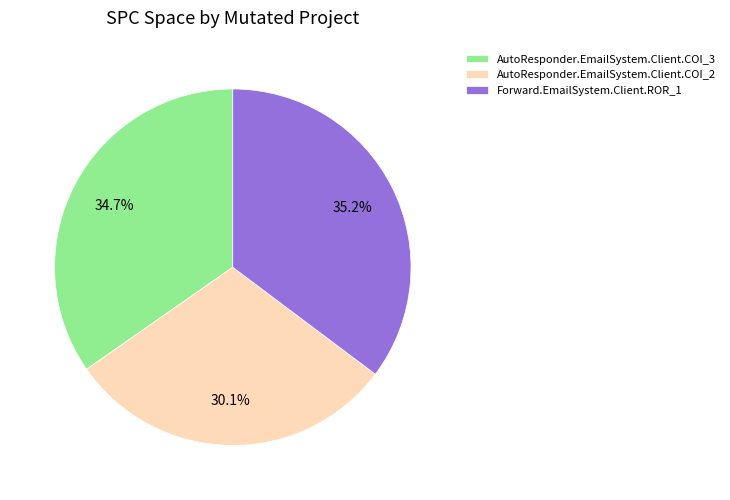

To the nearest percent, what is the average slice percentage?

33%